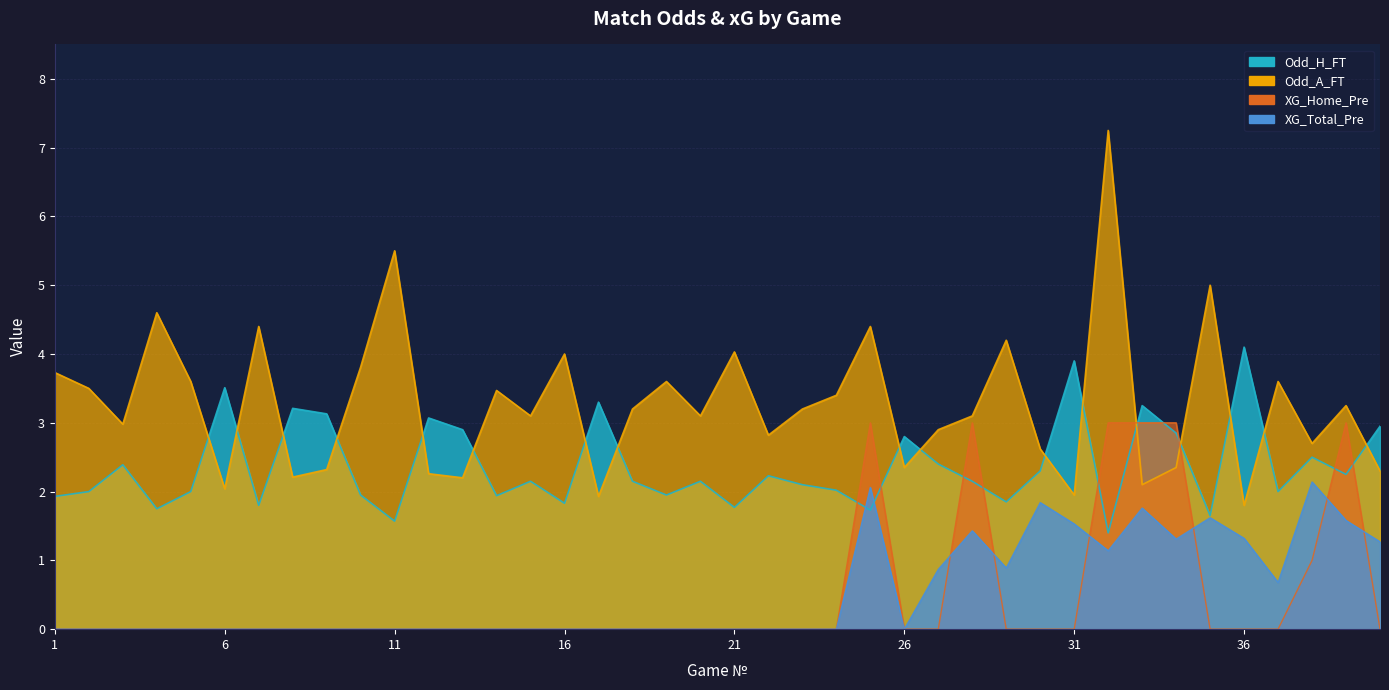

Which series ends up on top after the final intersection of XG_Total_Pre and XG_Home_Pre?

XG_Total_Pre